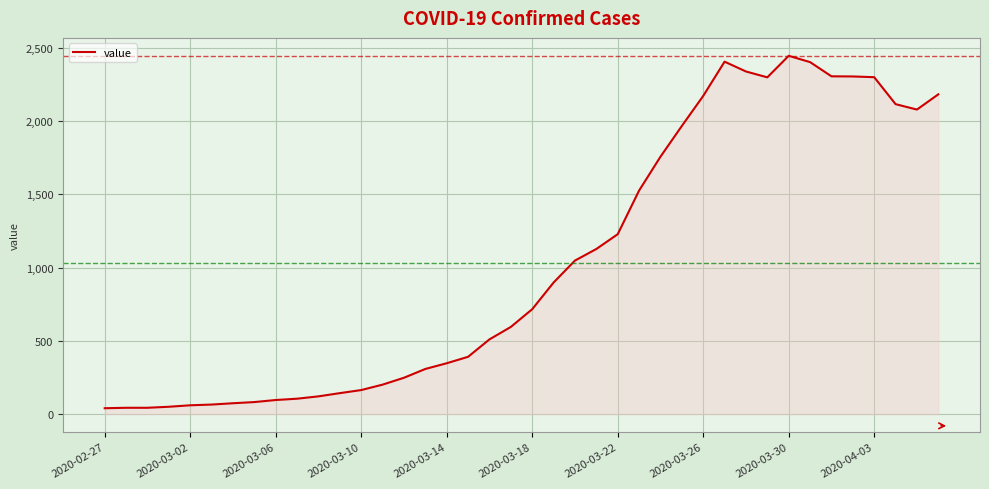

What is the maximum value shown in the chart?

2446